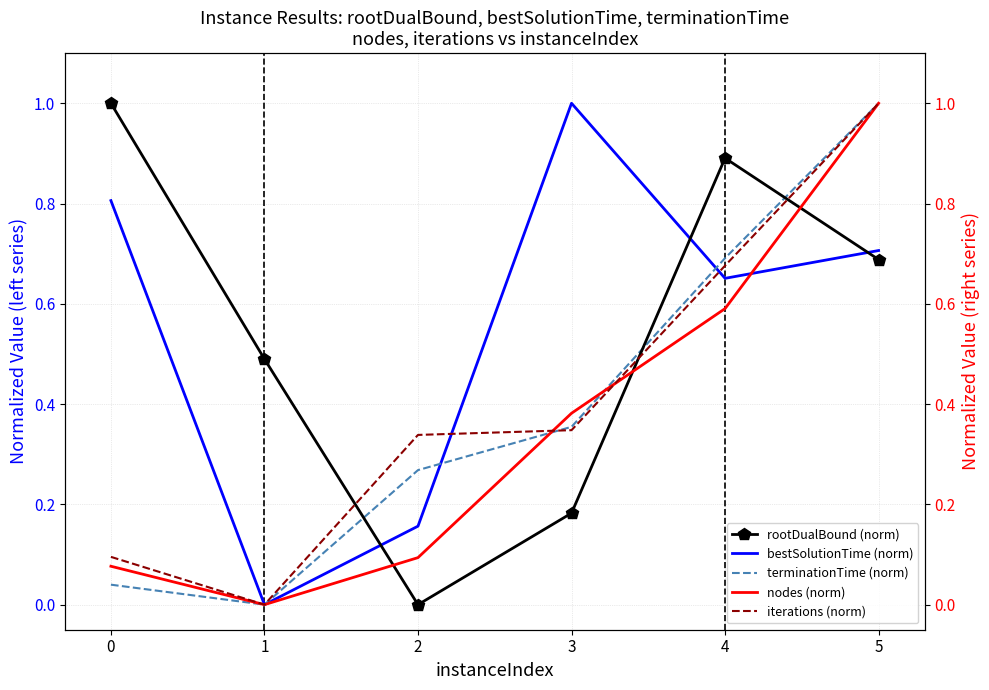

How many interior local peaks does the rootDualBound (norm) series have?

1